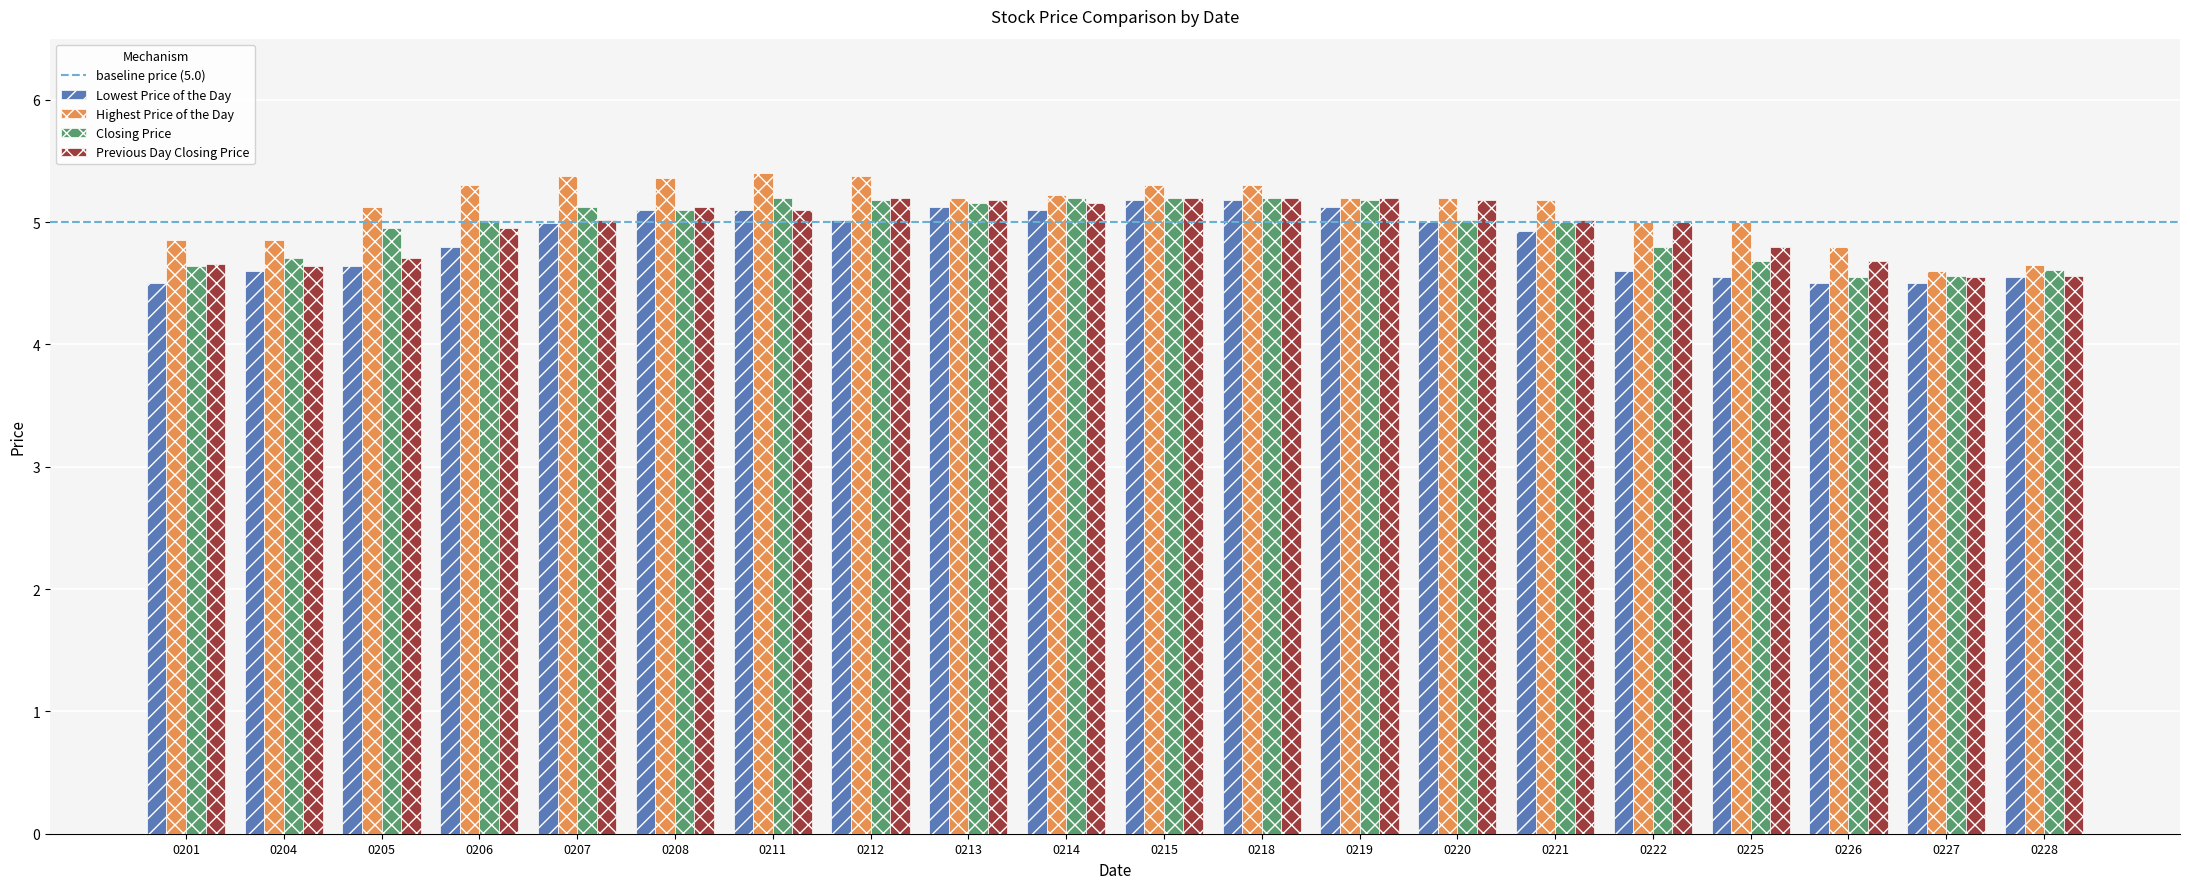

How many bars are there in total?

80